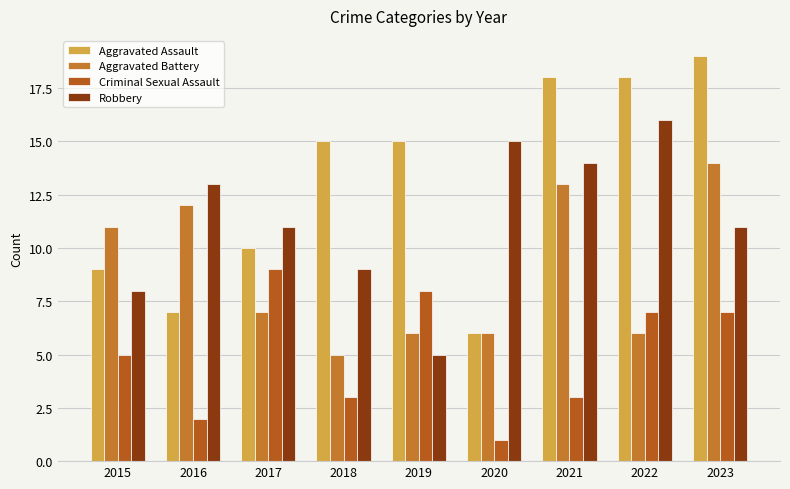

Rank the series by their maximum value, from highest to lowest.

Aggravated Assault, Robbery, Aggravated Battery, Criminal Sexual Assault